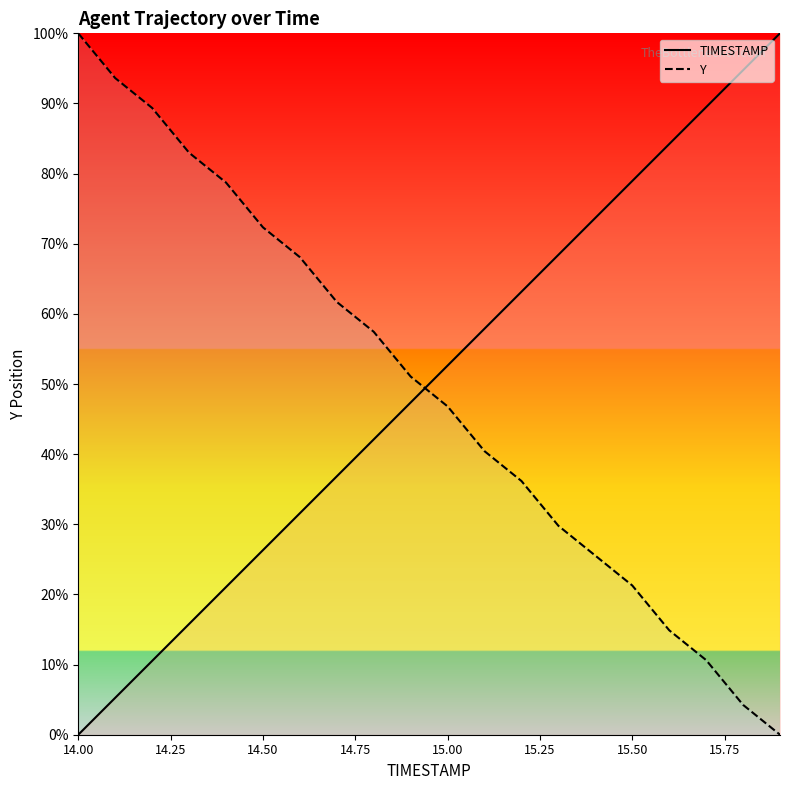

Reading right to left, extract all data points from this chart.

TIMESTAMP: 15.9=100.0	15.8=94.7	15.7=89.5	15.6=84.2	15.5=78.9	15.4=73.7	15.3=68.4	15.2=63.2	15.1=57.9	15.0=52.6	14.9=47.4	14.8=42.1	14.7=36.8	14.6=31.6	14.5=26.3	14.4=21.1	14.3=15.8	14.2=10.5	14.1=5.3	14.0=0.0
Y: 15.9=0.0	15.8=4.3	15.7=10.6	15.6=14.9	15.5=21.3	15.4=25.5	15.3=29.8	15.2=36.2	15.1=40.4	15.0=46.8	14.9=51.1	14.8=57.4	14.7=61.7	14.6=68.1	14.5=72.3	14.4=78.7	14.3=83.0	14.2=89.4	14.1=93.6	14.0=100.0